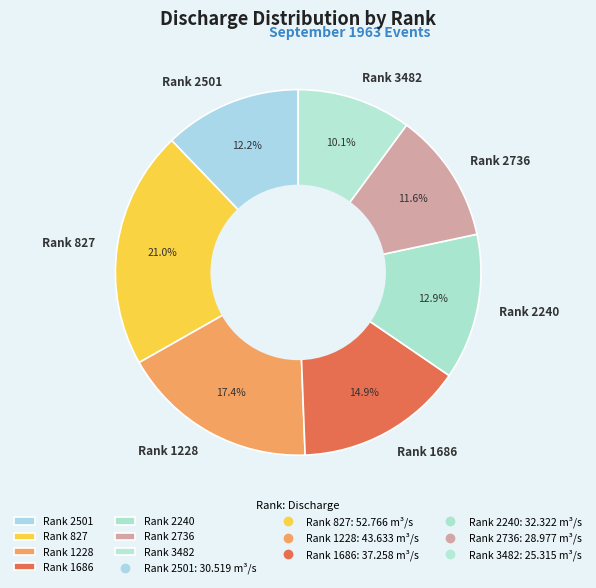

Which category has the biggest portion of the pie?

Rank 827